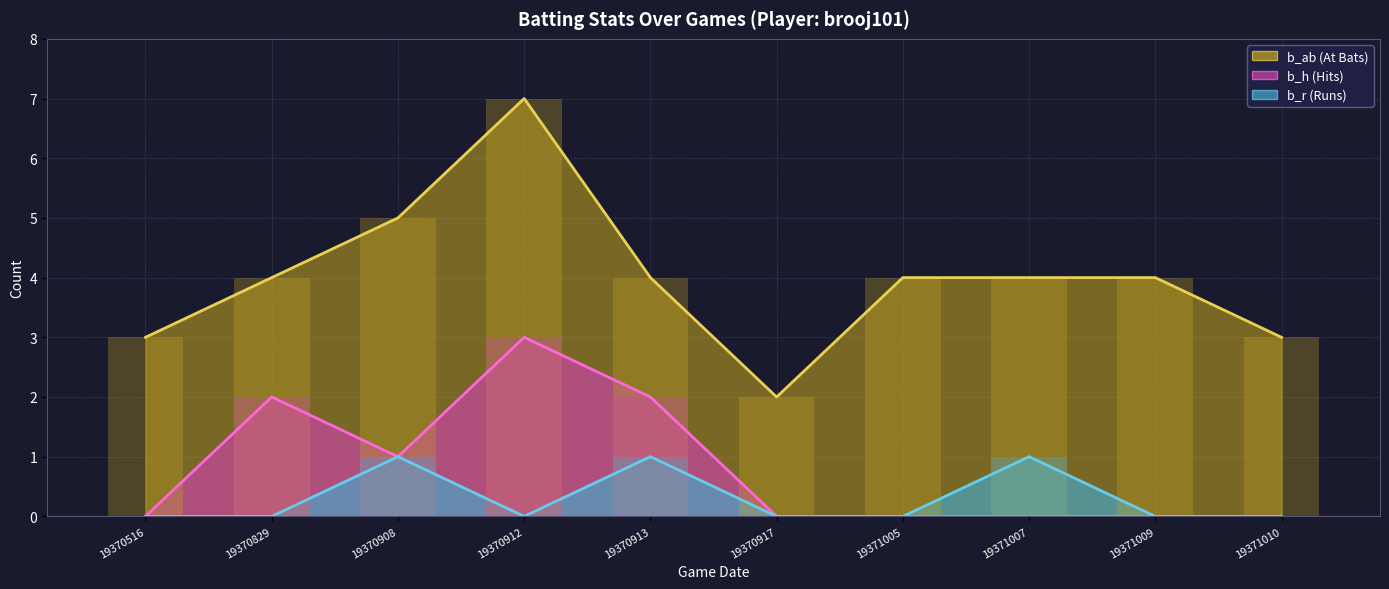

How many groups of bars are there?

10